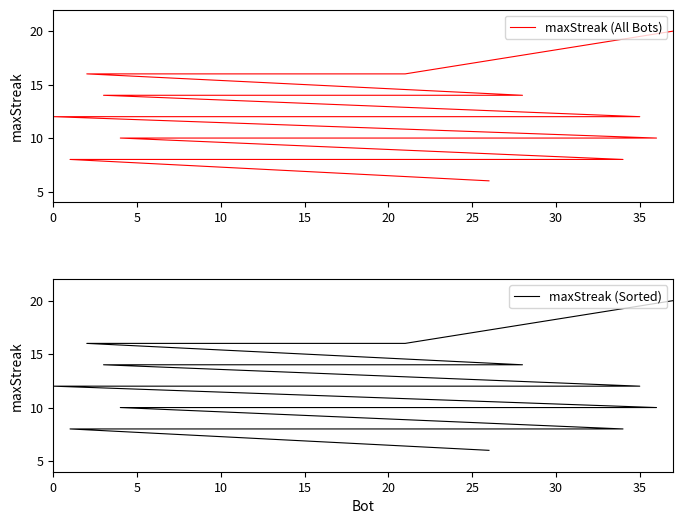

Where is maxStreak (All Bots) nearest to the value 13?

35